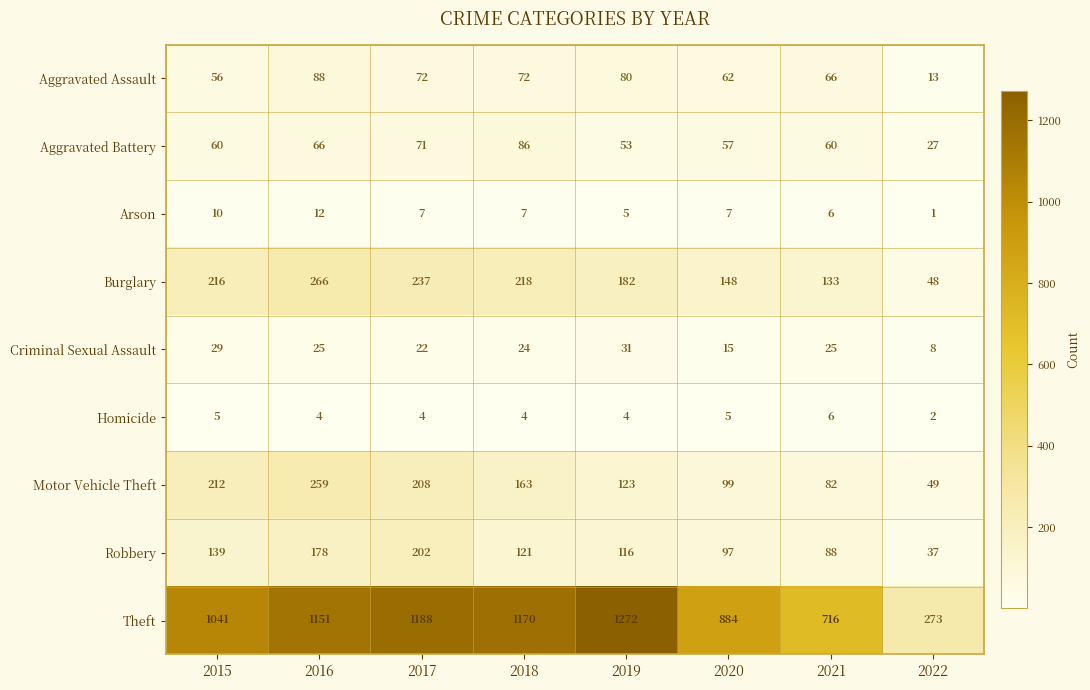

Which series changed the most between 2015 and 2021?

Theft